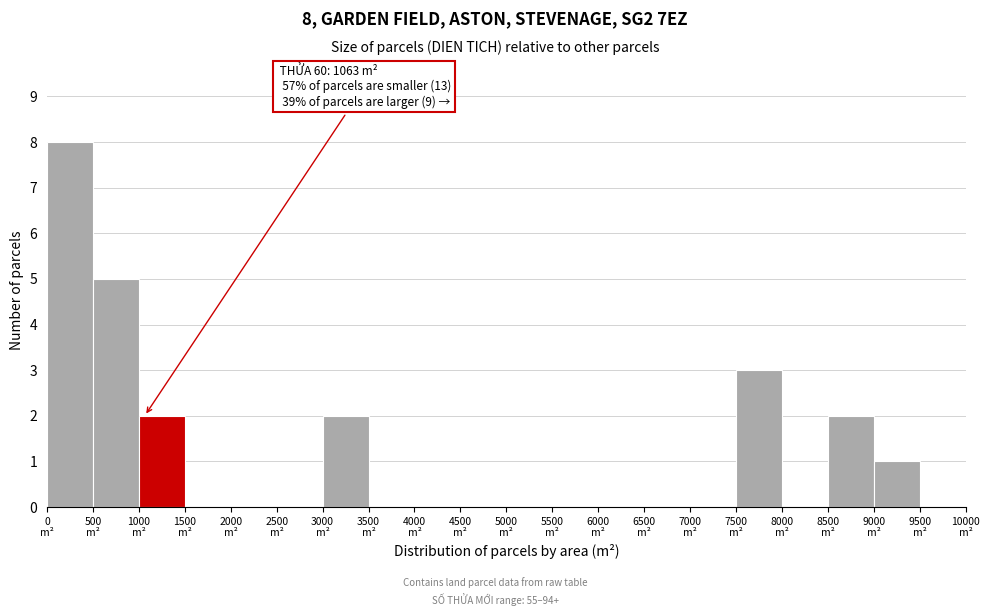

Over which range of the x-axis is the bar tallest?

0 to 500